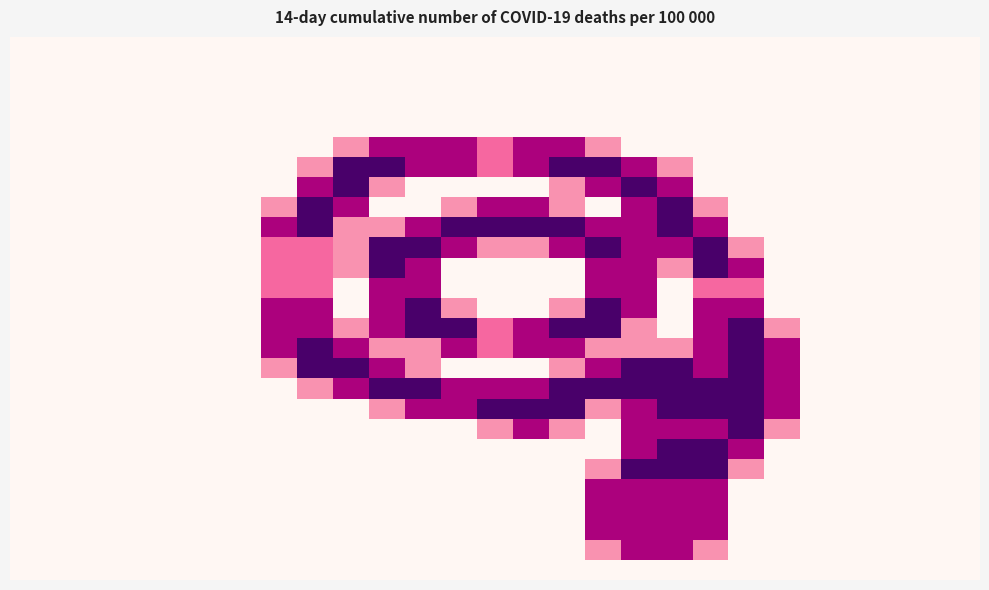

How many series are shown in this chart?

27